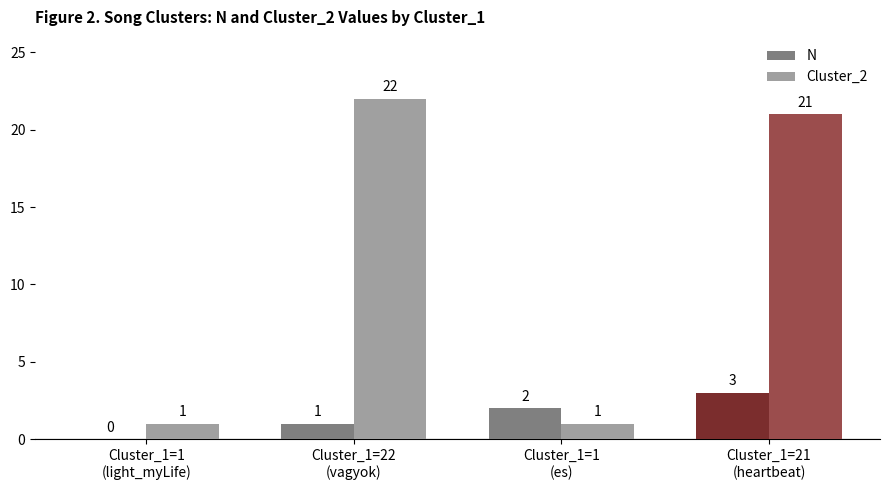

How many groups of bars are there?

4